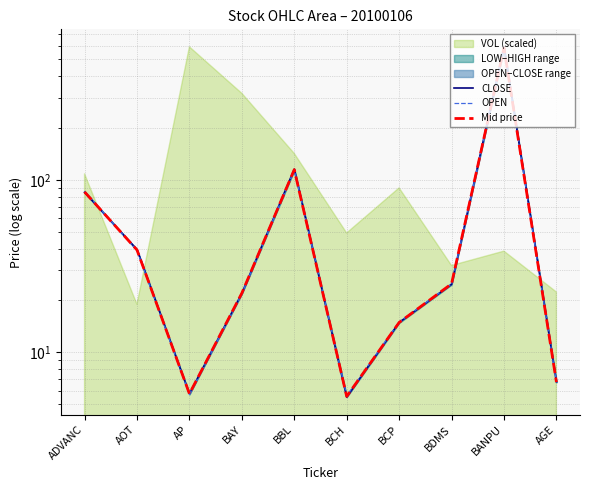

Where does the Mid price series first go above 24?

ADVANC